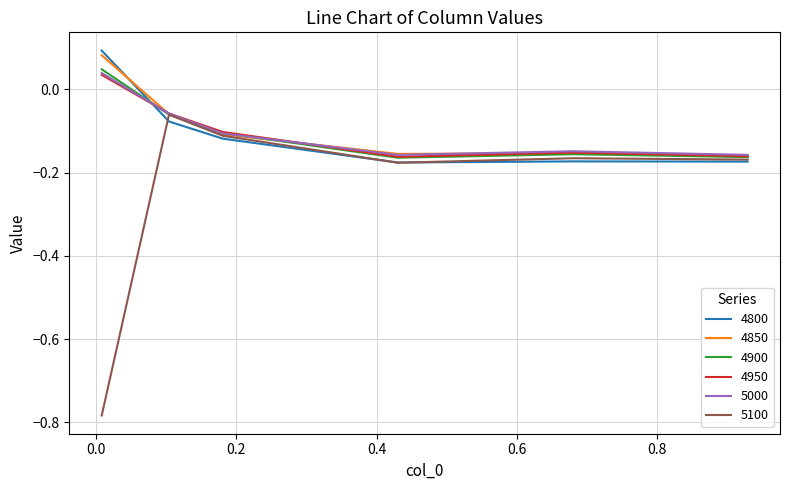

Which series has the widest spread of values?

5100